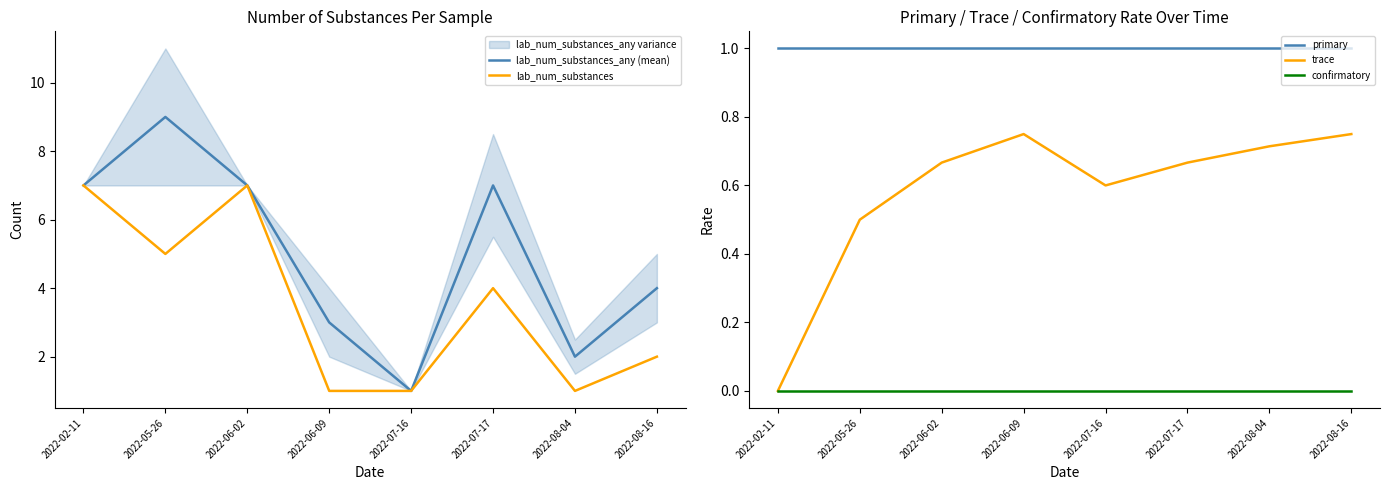

Where is the first local minimum for lab_num_substances?

2022-05-26